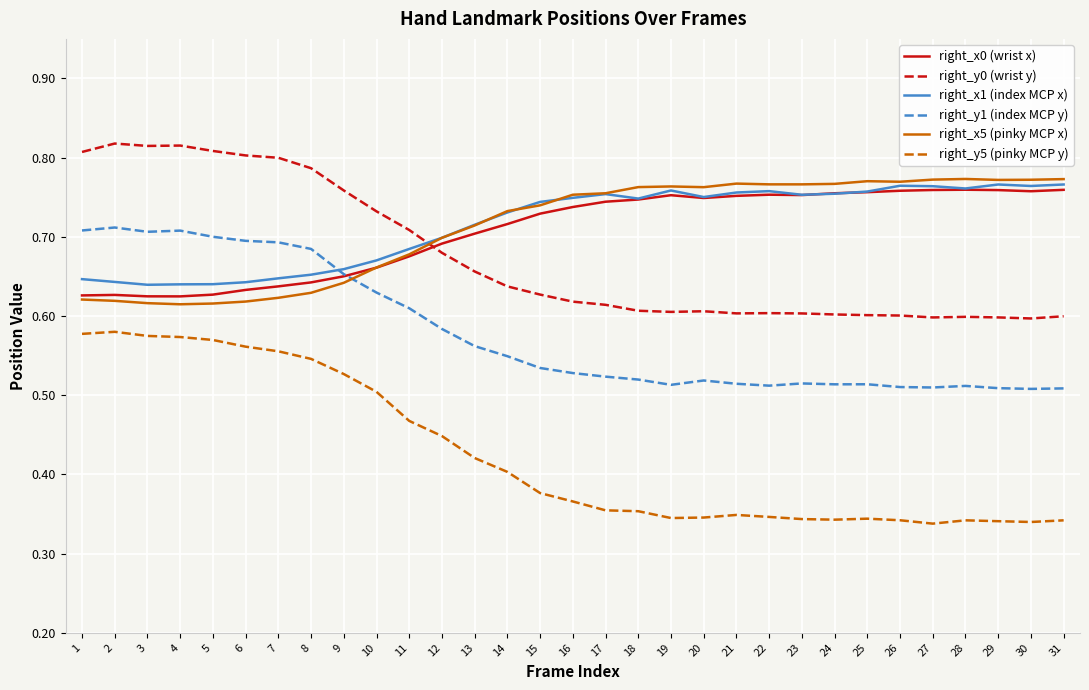

What is the sum of all right_y0 (wrist y) values?

20.9